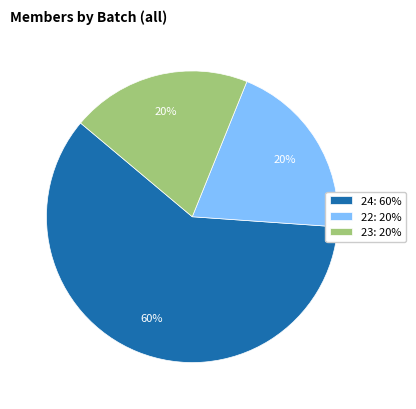

Combined, do 23: 20% and 24: 60% account for over 50%?

Yes